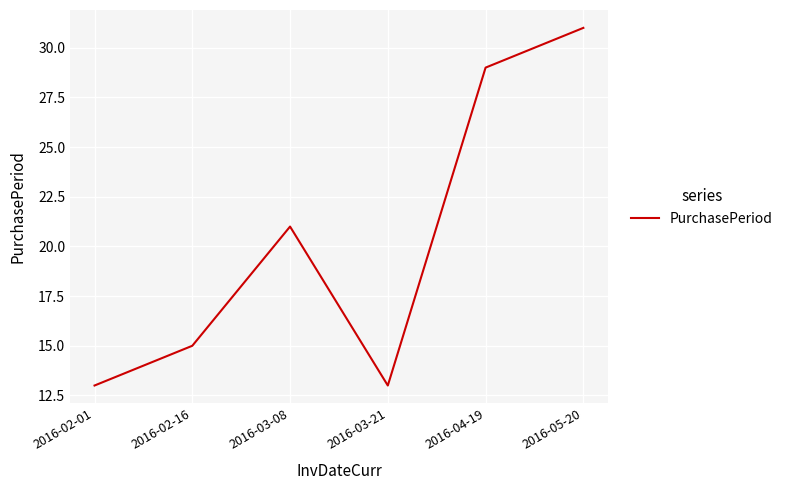

Does the chart have visible grid lines?

Yes